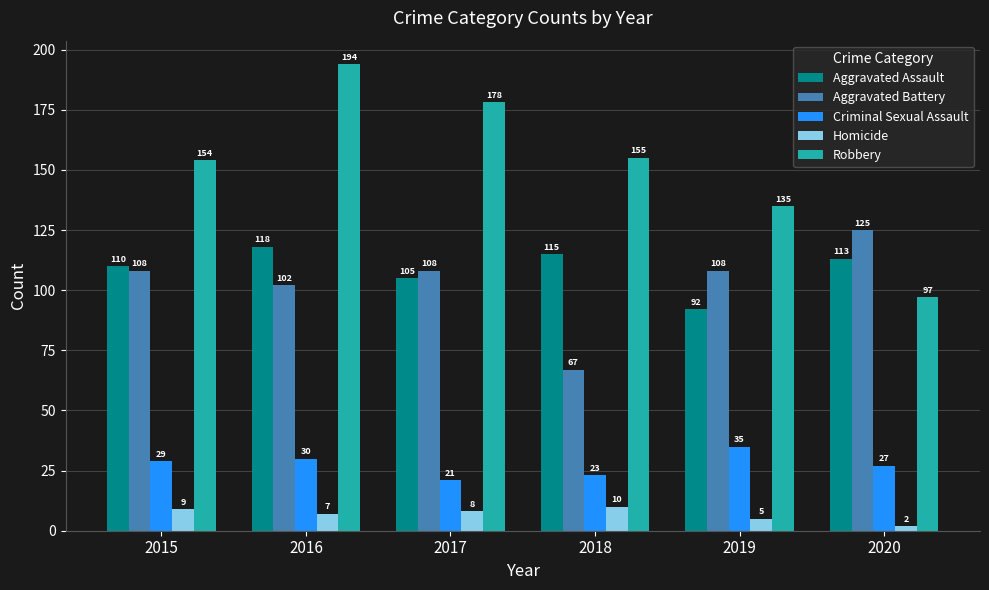

At which category is the sum across all series the highest?

2016